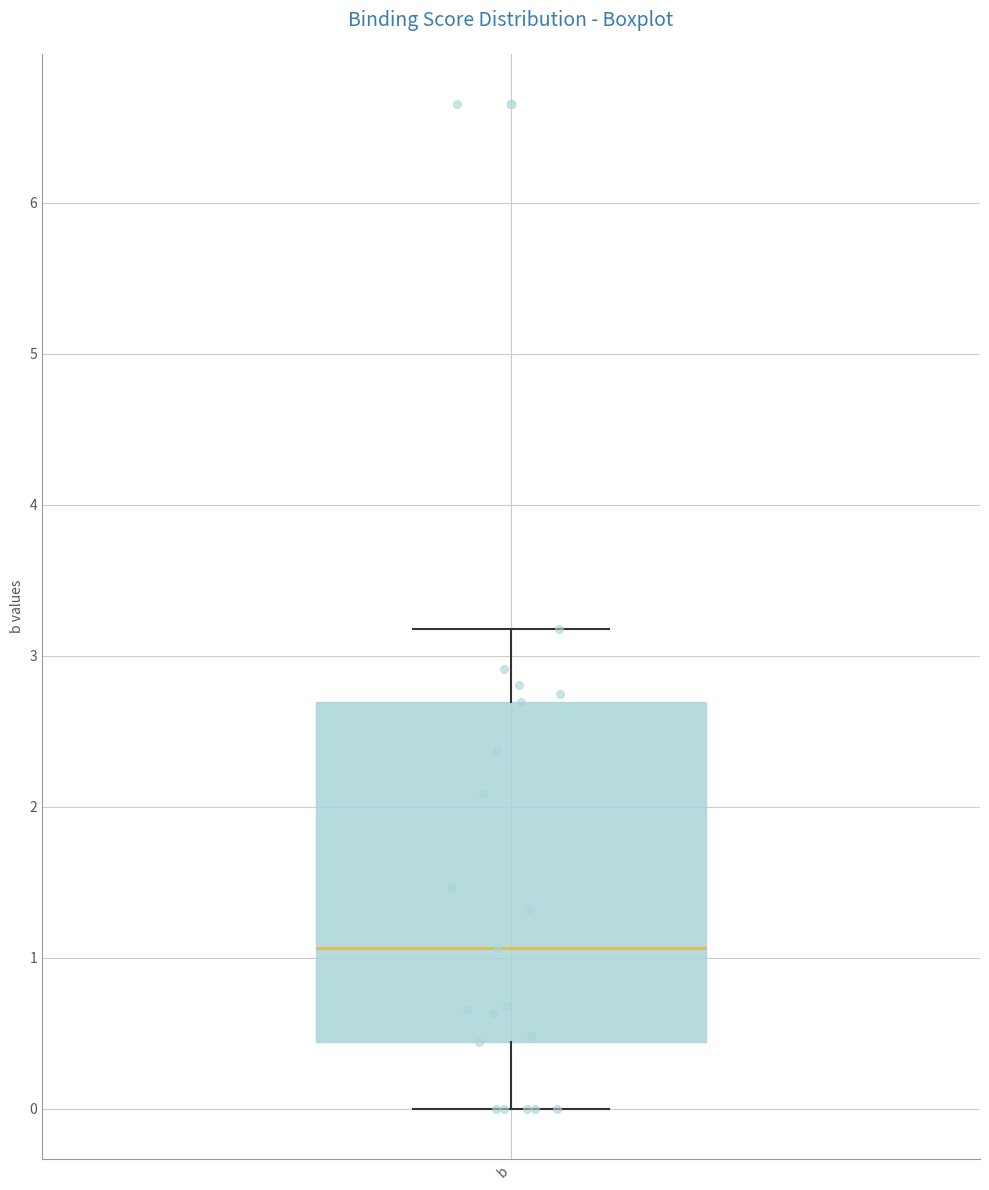

Where does the lower whisker of the box for b end on the y-axis? The values are not printed on the chart, so give them approximately, as read against the axis.

0.0